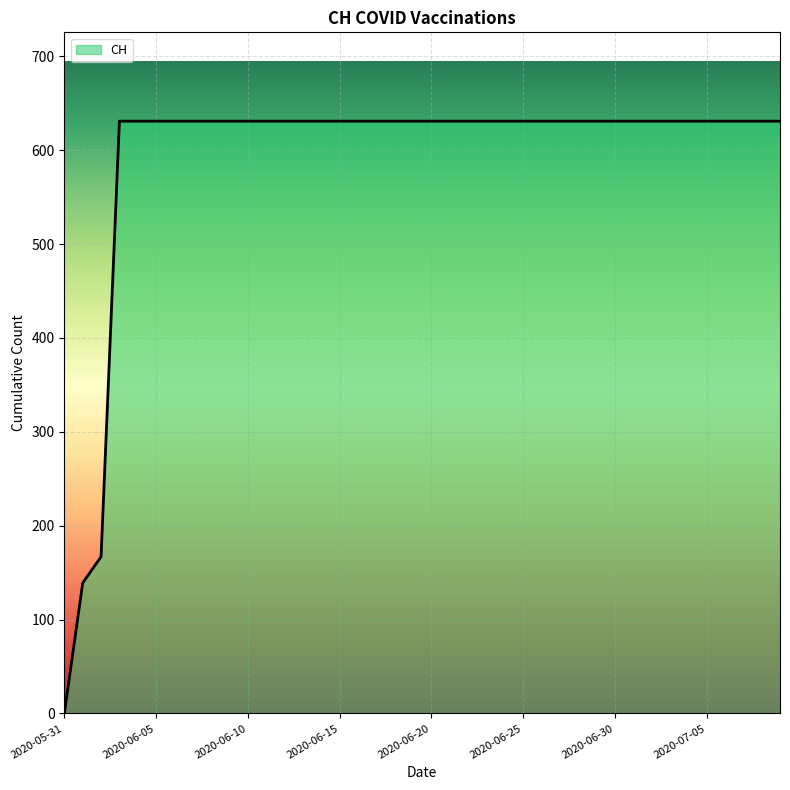

What is the greatest value displayed?

631